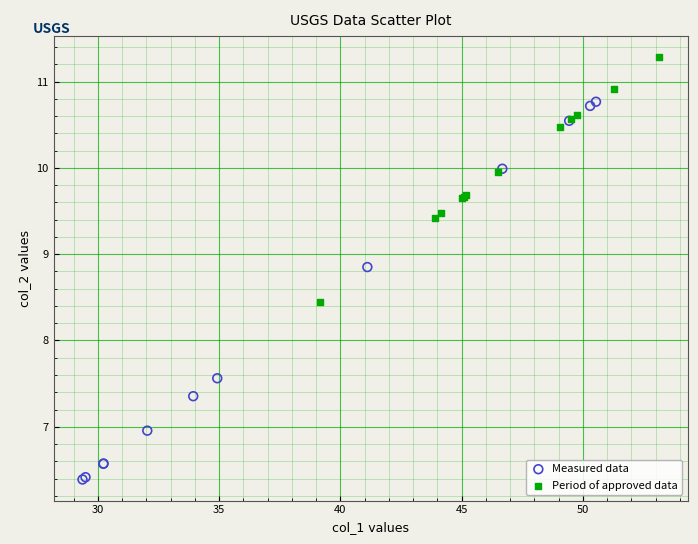

Which series reaches the maximum Y coordinate?

Period of approved data